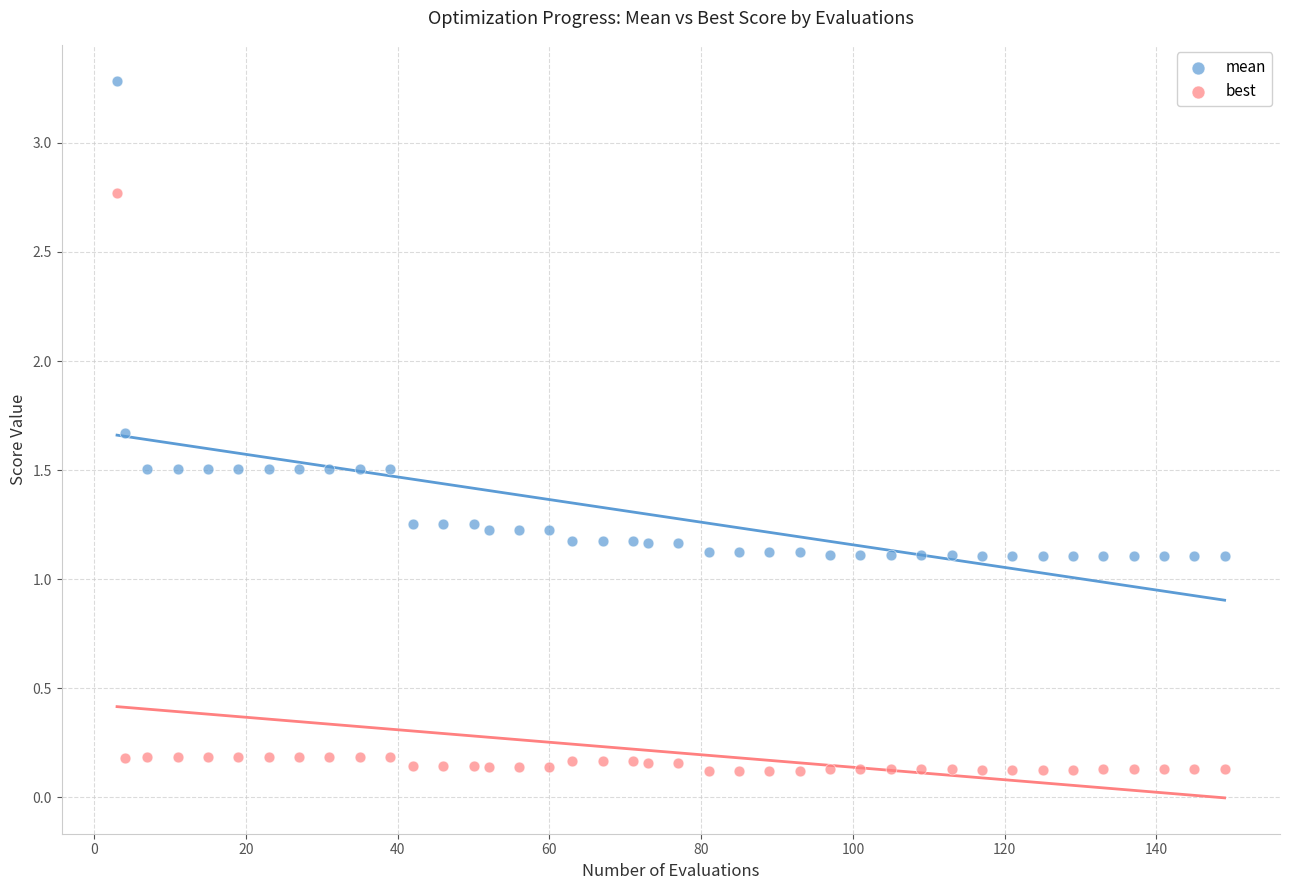

What are all the series names shown in the legend?

mean, best